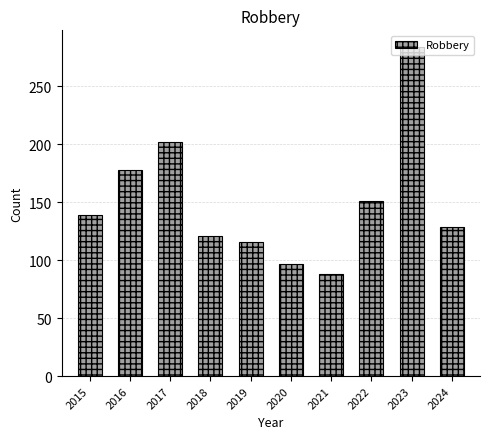

Read the value at 2017, to the nearest 10.

200